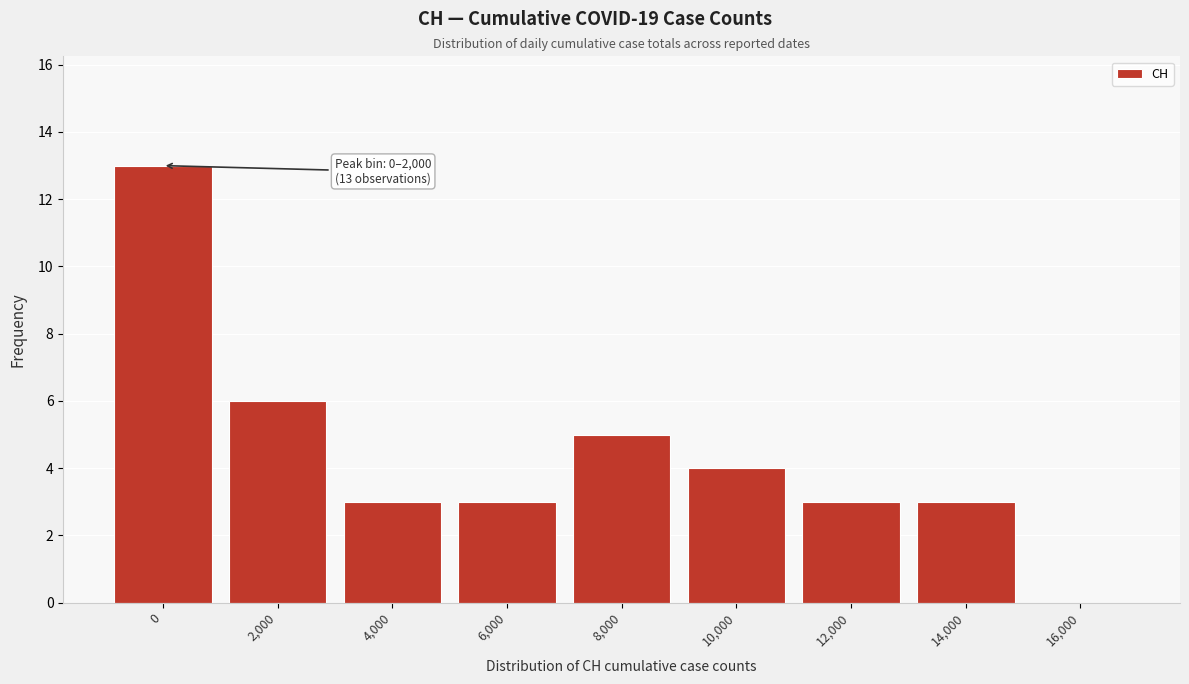

Reading left to right, extract all data points from this chart.

0=13	2,000=6	4,000=3	6,000=3	8,000=5	10,000=4	12,000=3	14,000=3	16,000=0